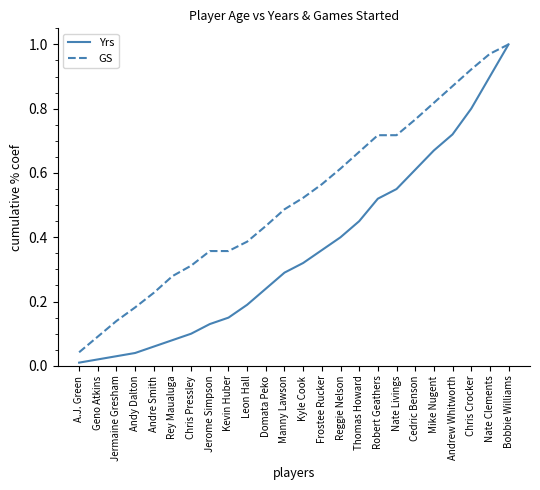

True or false: Yrs has more than 2 points higher than both neighbors.

False